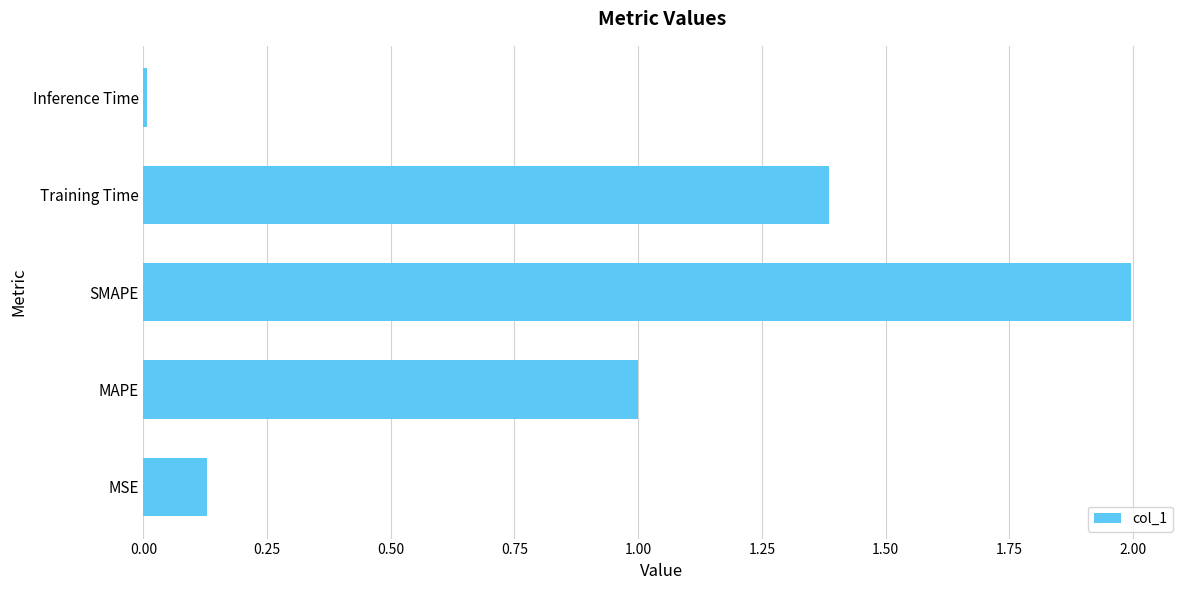

Between Training Time and MSE, which is larger?

Training Time